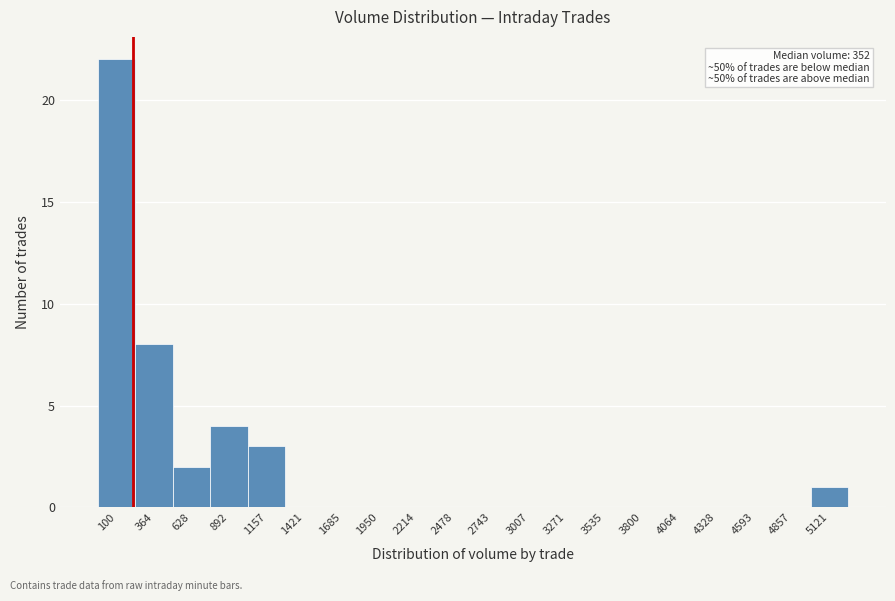

Reading right to left, what are all the values shown in this chart?

5121=1	4857=0	4593=0	4328=0	4064=0	3800=0	3535=0	3271=0	3007=0	2743=0	2478=0	2214=0	1950=0	1685=0	1421=0	1157=3	892=4	628=2	364=8	100=22